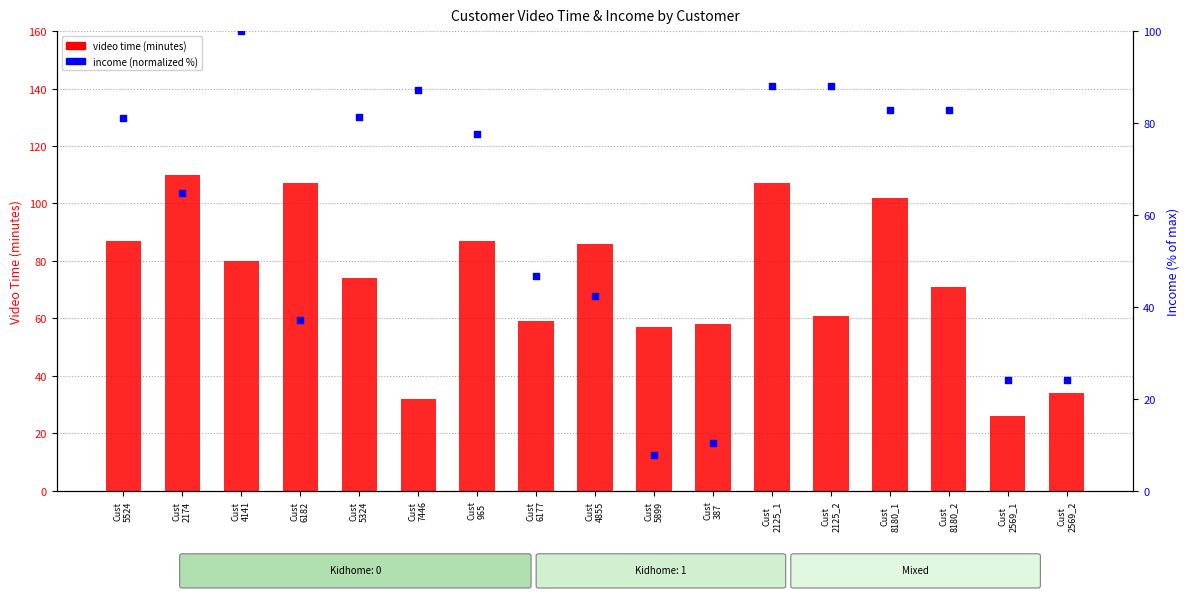

At how many categories does at least one series exceed 36?

15